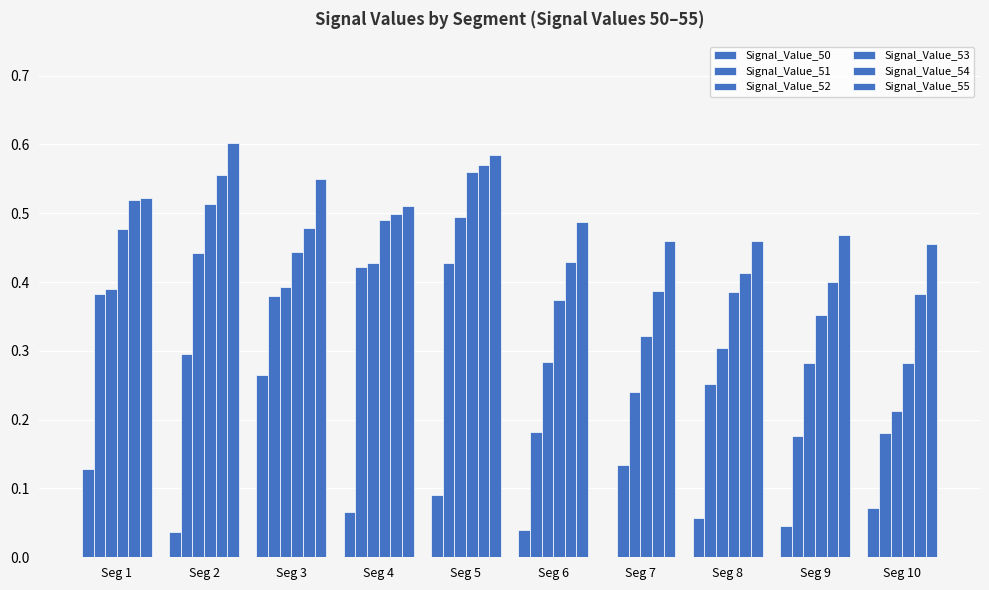

Rank the series at Seg 2 from highest to lowest value.

Signal_Value_55, Signal_Value_54, Signal_Value_53, Signal_Value_52, Signal_Value_51, Signal_Value_50